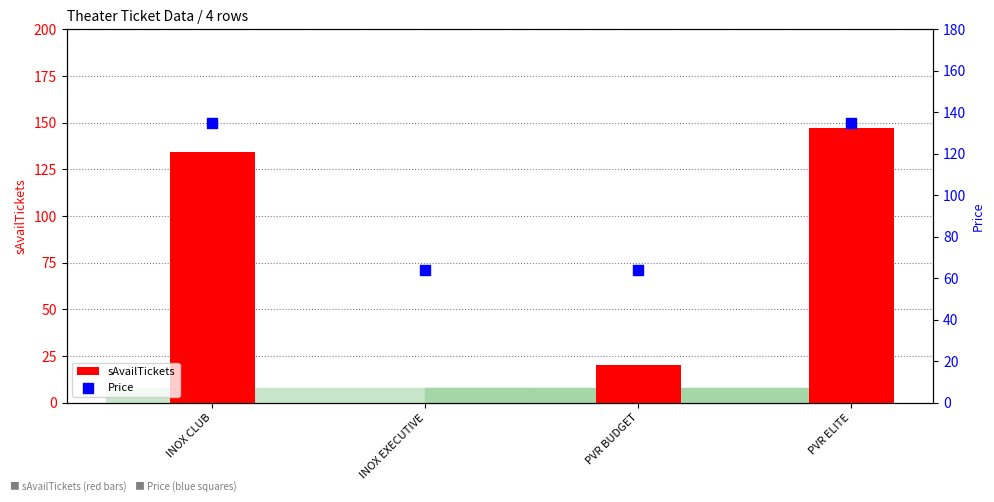

What is the total value across all series at PVR BUDGET?

83.7